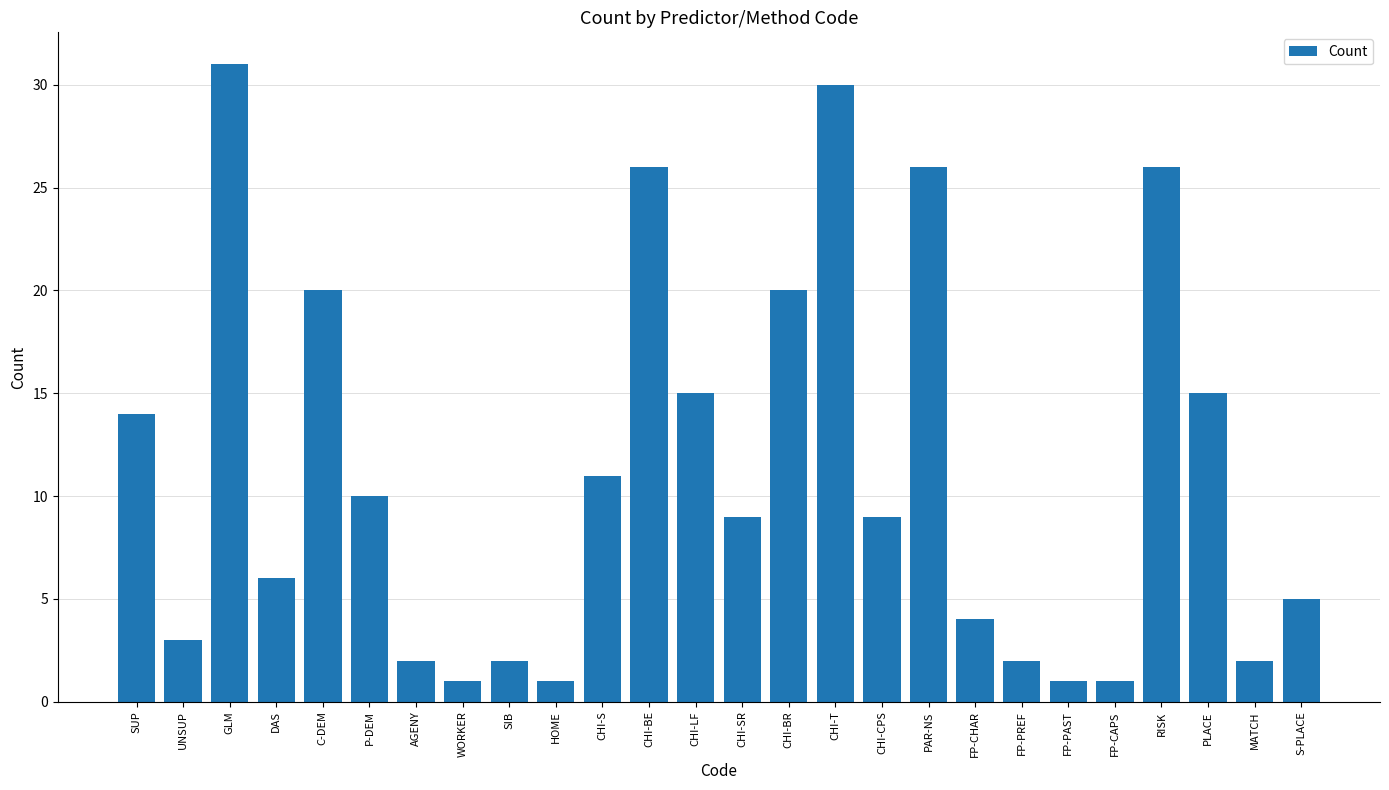

Is it true that the value at MATCH is 1?

False